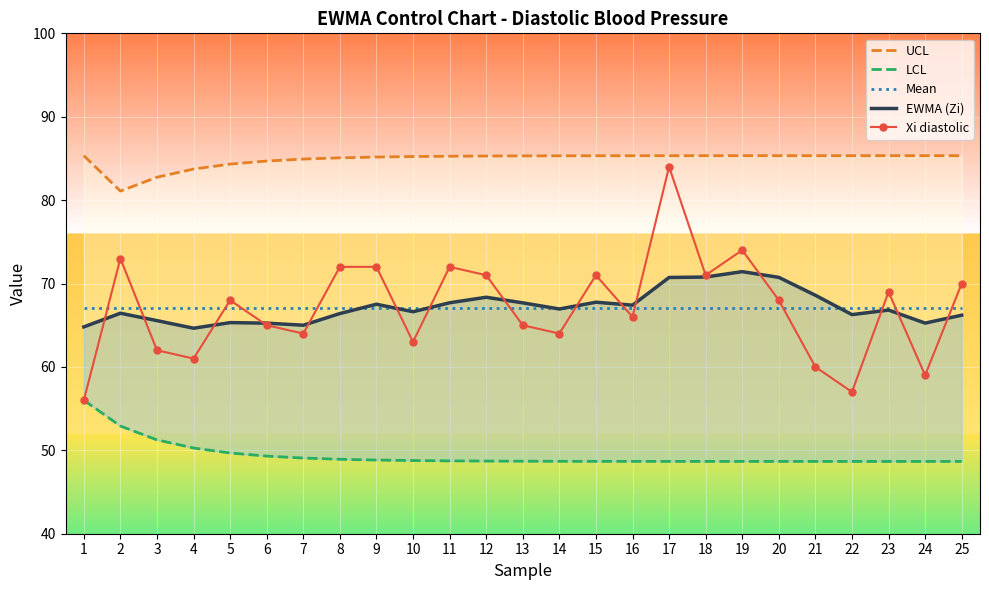

Reading left to right, extract all data points from this chart.

UCL: 1=85.3	2=81.1	3=82.7	4=83.7	5=84.3	6=84.7	7=84.9	8=85.1	9=85.2	10=85.2	11=85.3	12=85.3	13=85.3	14=85.3	15=85.3	16=85.3	17=85.3	18=85.3	19=85.3	20=85.3	21=85.3	22=85.3	23=85.3	24=85.3	25=85.3
LCL: 1=56.0	2=52.9	3=51.3	4=50.3	5=49.7	6=49.3	7=49.1	8=48.9	9=48.8	10=48.8	11=48.7	12=48.7	13=48.7	14=48.7	15=48.7	16=48.7	17=48.7	18=48.7	19=48.7	20=48.7	21=48.7	22=48.7	23=48.7	24=48.7	25=48.7
Mean: 1=67.1	2=67.1	3=67.1	4=67.1	5=67.1	6=67.1	7=67.1	8=67.1	9=67.1	10=67.1	11=67.1	12=67.1	13=67.1	14=67.1	15=67.1	16=67.1	17=67.1	18=67.1	19=67.1	20=67.1	21=67.1	22=67.1	23=67.1	24=67.1	25=67.1
EWMA (Zi): 1=64.8	2=66.4	3=65.6	4=64.6	5=65.3	6=65.3	7=65.0	8=66.4	9=67.5	10=66.6	11=67.7	12=68.4	13=67.7	14=66.9	15=67.8	16=67.4	17=70.7	18=70.8	19=71.4	20=70.7	21=68.6	22=66.3	23=66.8	24=65.3	25=66.2
Xi diastolic: 1=56.0	2=73.0	3=62.0	4=61.0	5=68.0	6=65.0	7=64.0	8=72.0	9=72.0	10=63.0	11=72.0	12=71.0	13=65.0	14=64.0	15=71.0	16=66.0	17=84.0	18=71.0	19=74.0	20=68.0	21=60.0	22=57.0	23=69.0	24=59.0	25=70.0